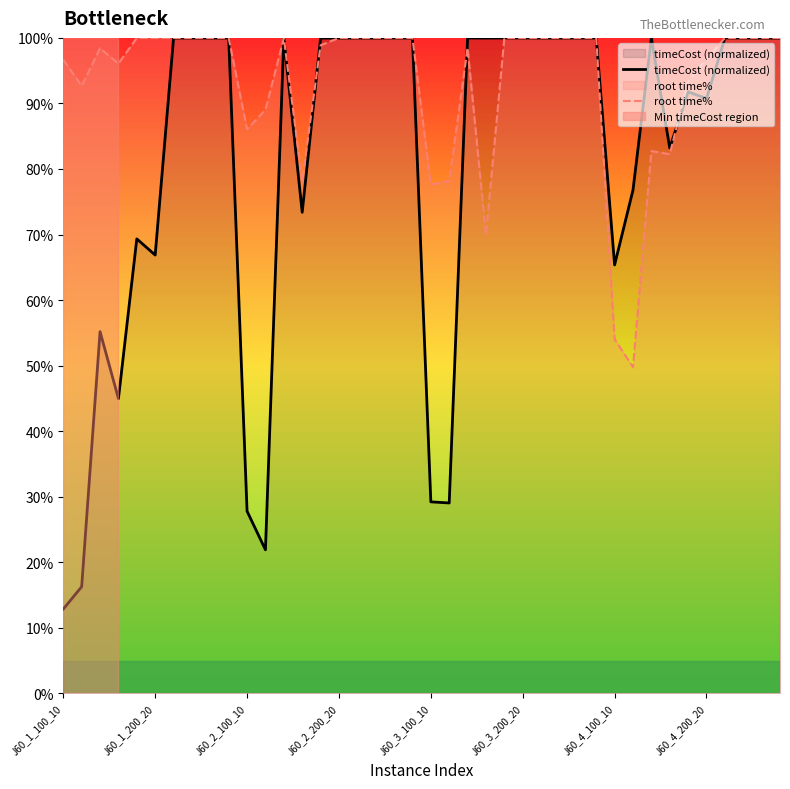

What is the maximum value shown in the chart?

100.0